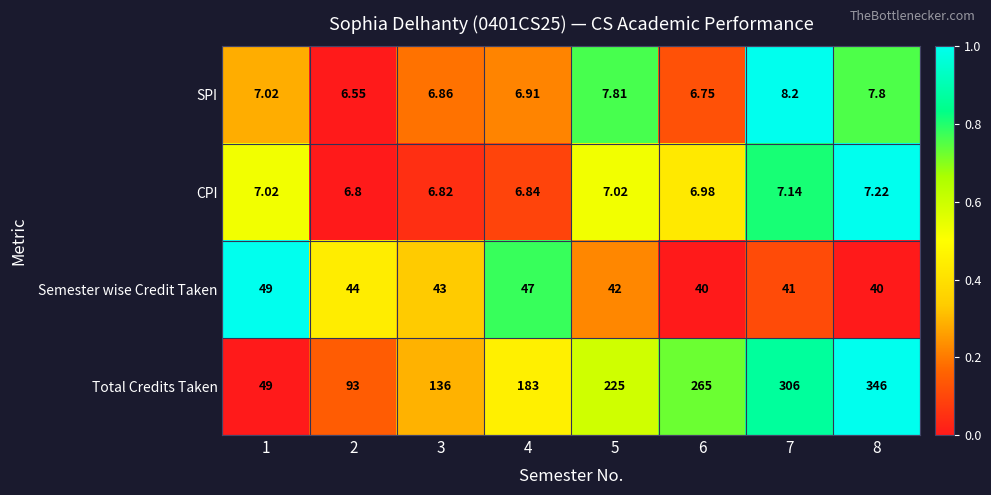

Which series changed the most between 3 and 6?

Total Credits Taken